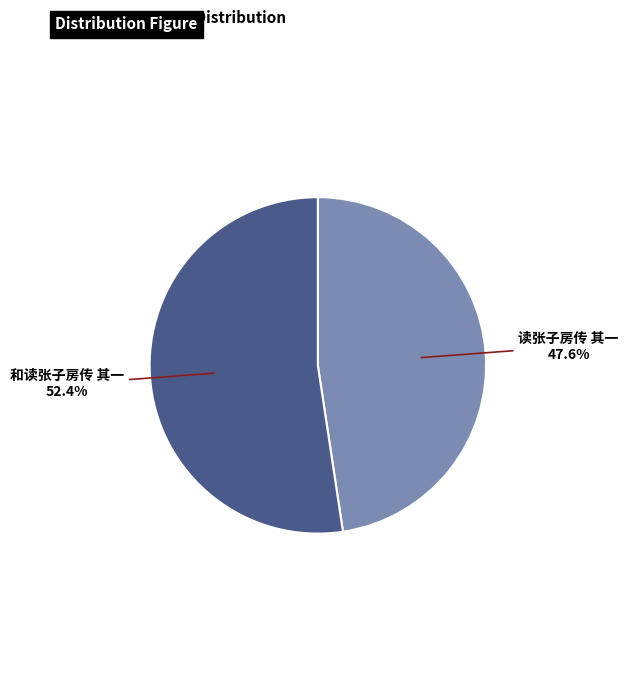

How many slices are in this pie chart?

2